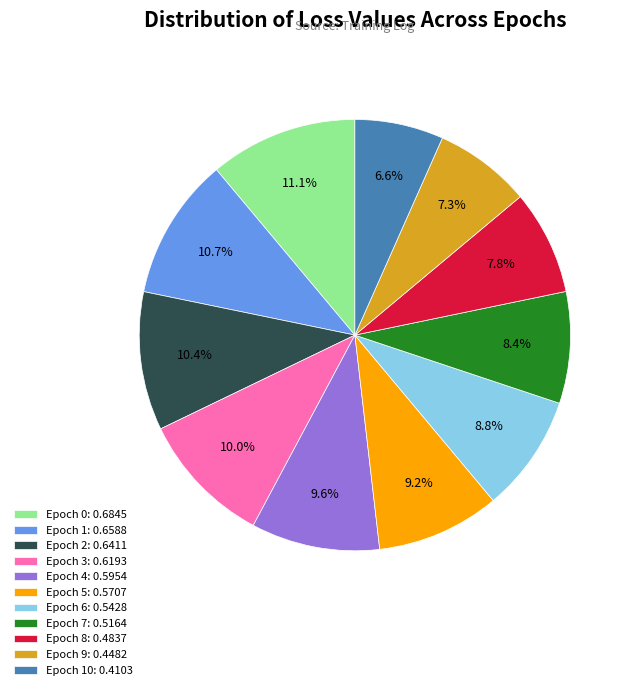

Between Epoch 4: 0.5954 and Epoch 2: 0.6411, which is larger?

Epoch 2: 0.6411